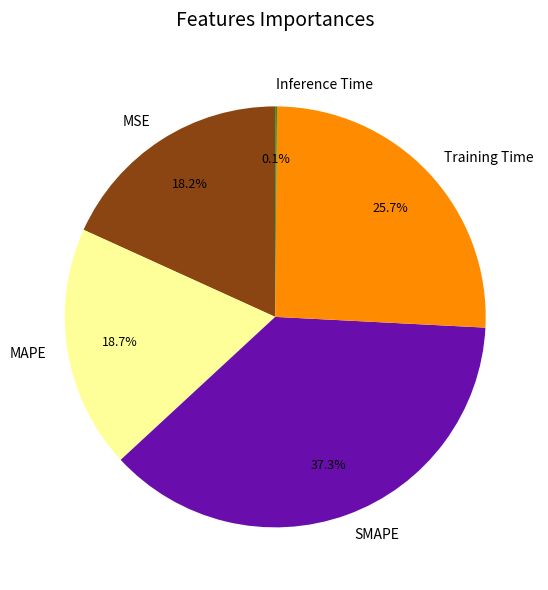

What is the ratio of the value at MSE to the value at Training Time?

0.7